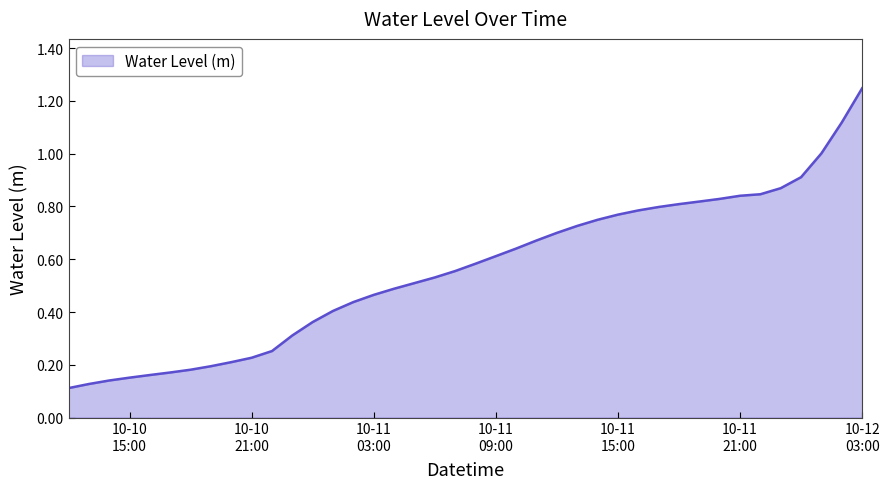

What is the minimum value shown in the chart?

0.1